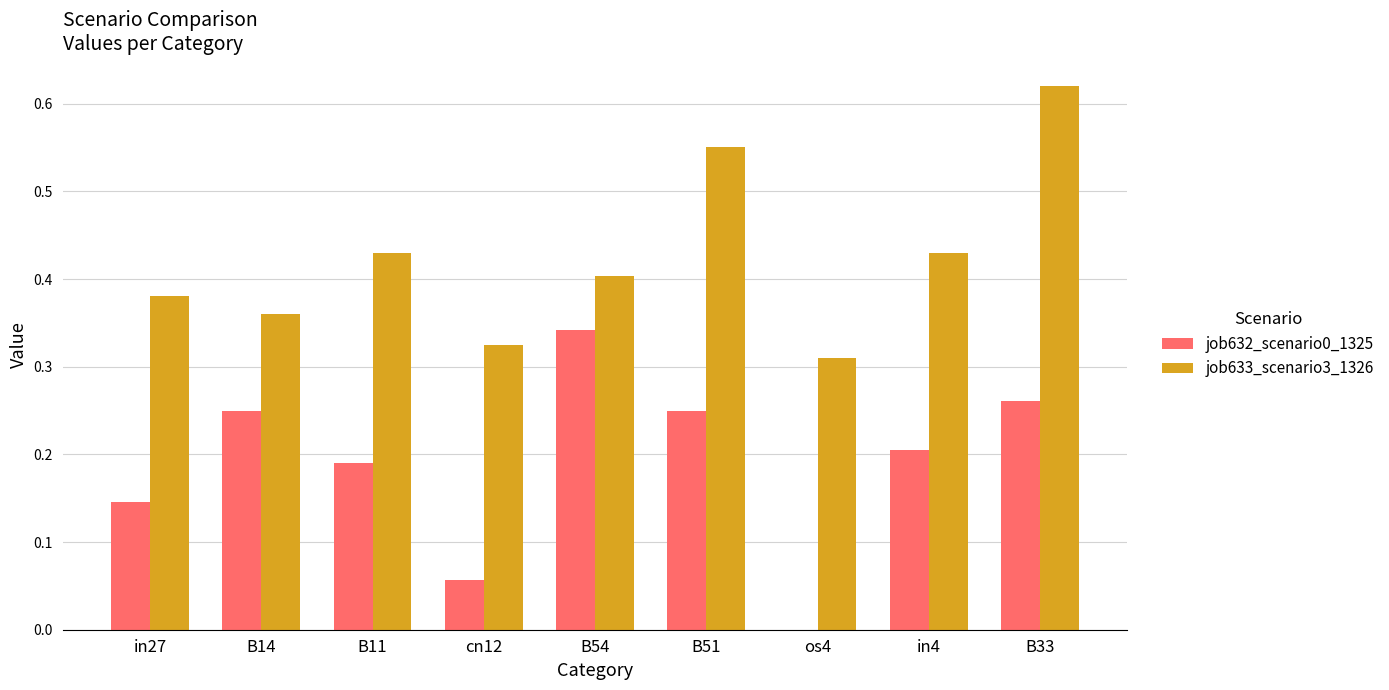

Which category has the highest value in the job632_scenario0_1325 series?

B54